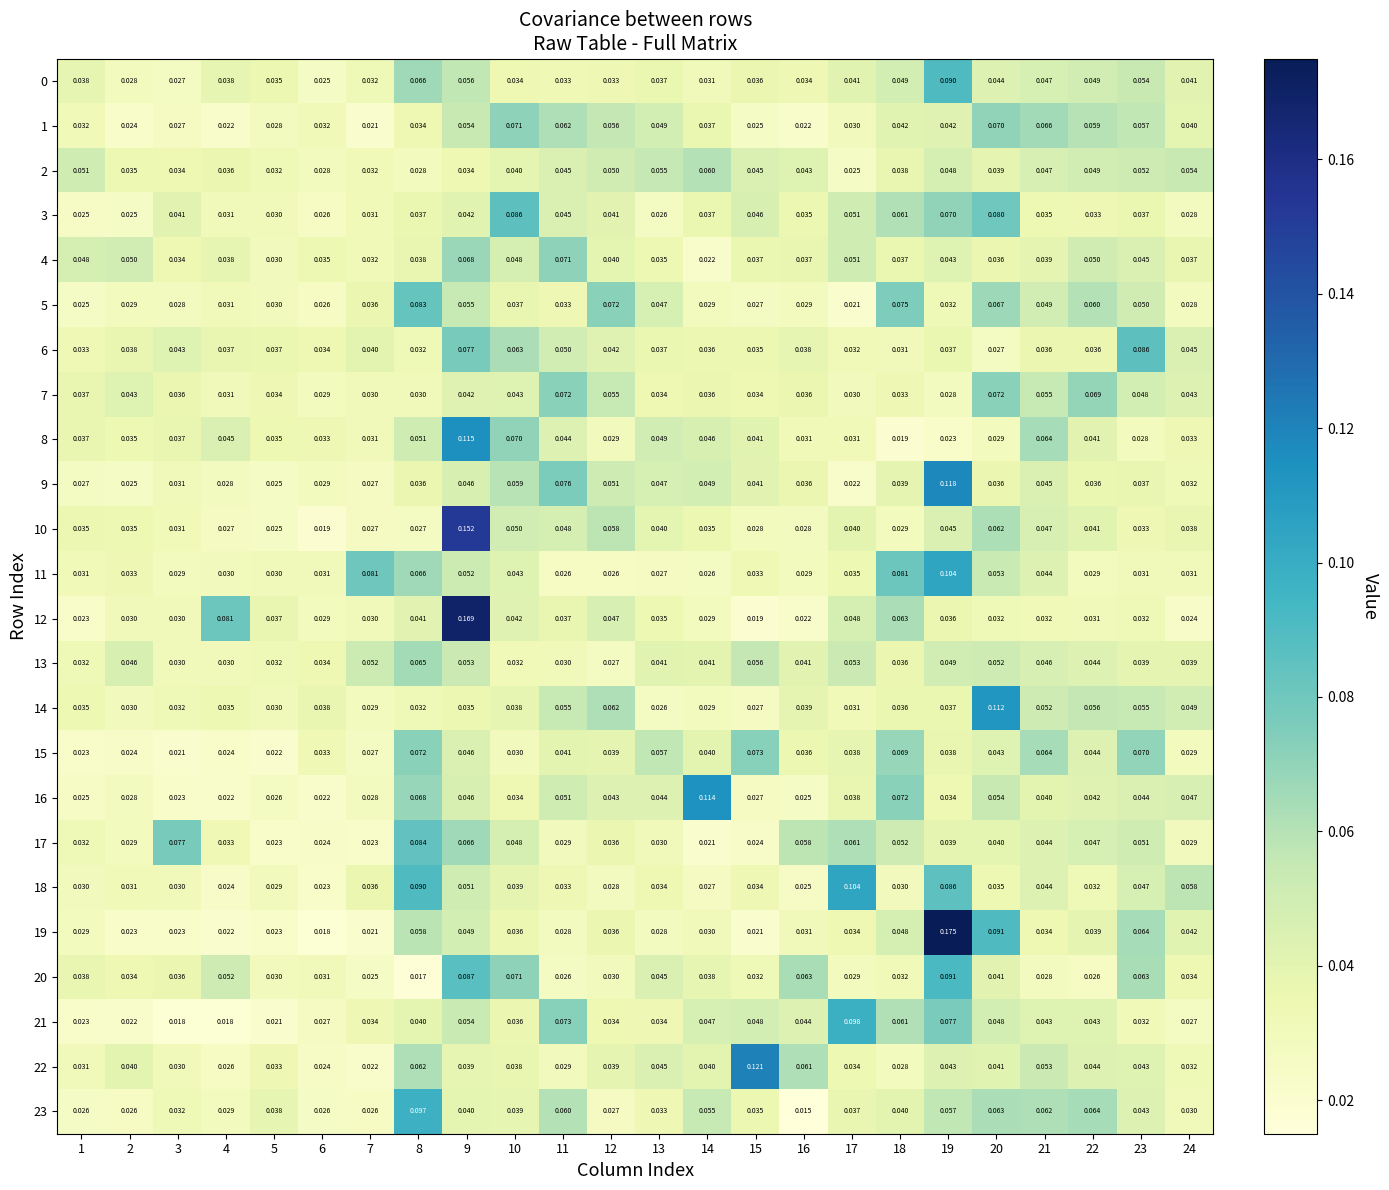

Is the value of 20 at 12 greater than the value of 12 at 18?

No